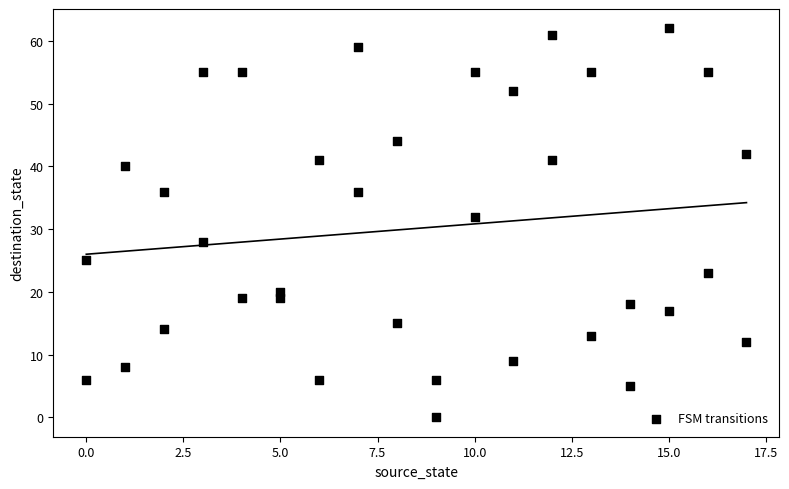

What is the range of Y values (max minus min)?

62